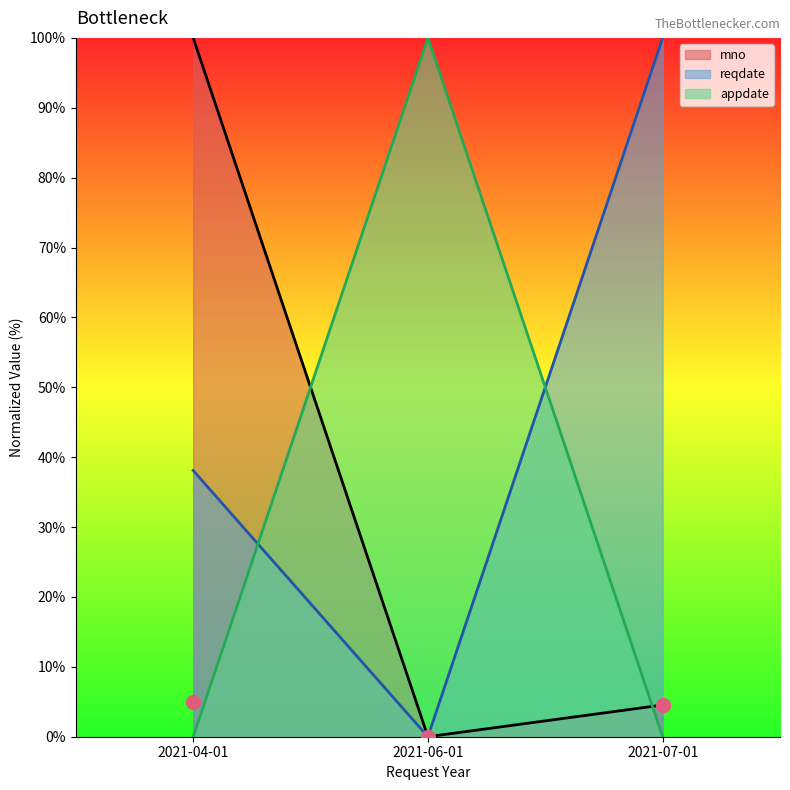

At how many categories does at least one series exceed 5?

3